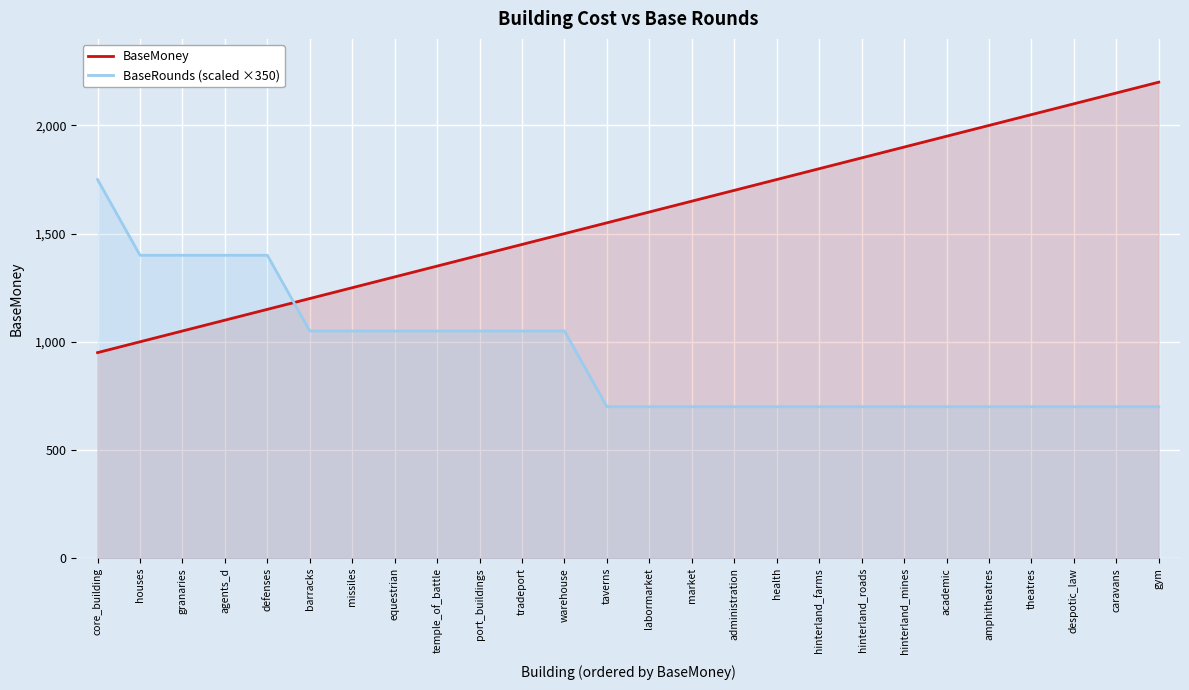

What is the label of the 4th point from the left?

agents_d